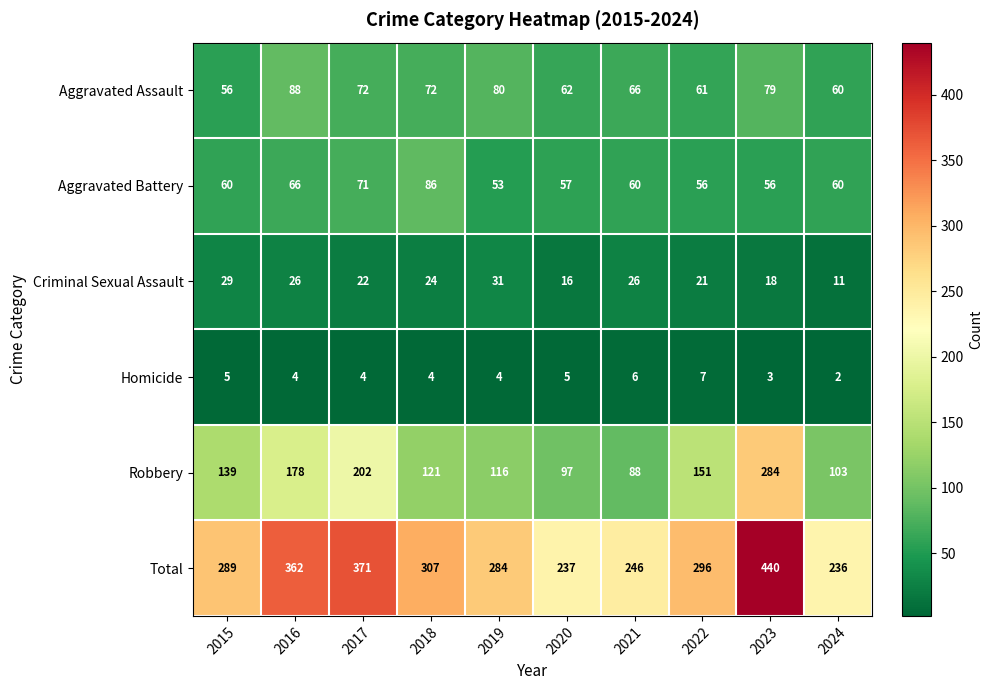

Is it true that Criminal Sexual Assault equals 4 at 2020?

False